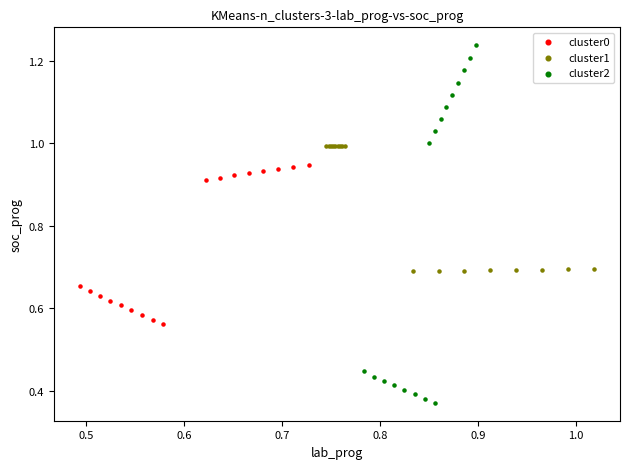

Which series has the widest spread of Y values?

cluster2